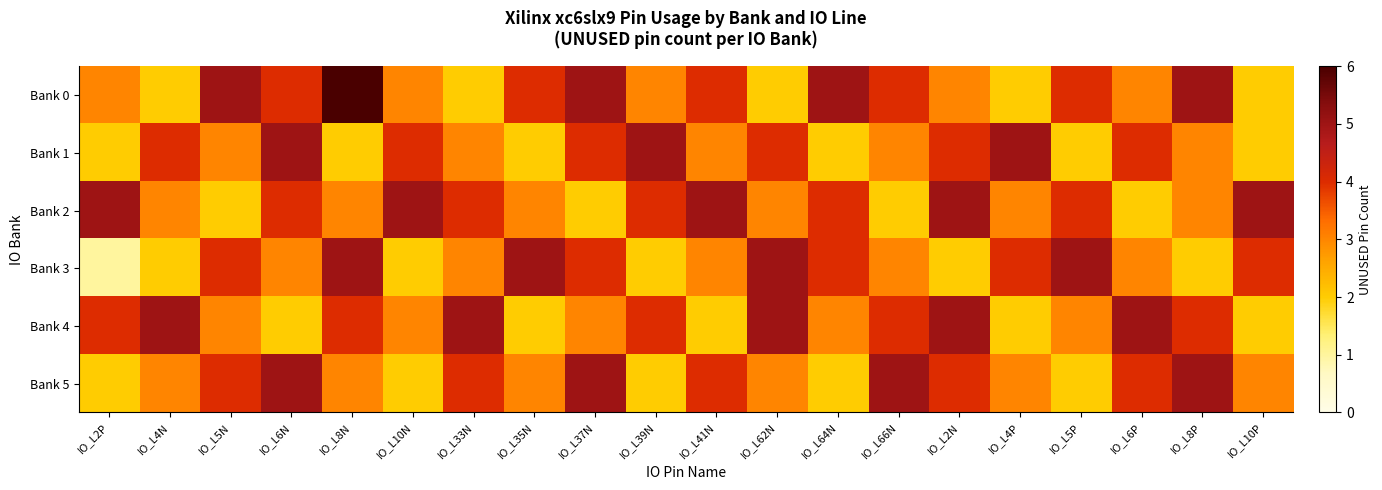

Which series has the widest spread of values?

Bank 0